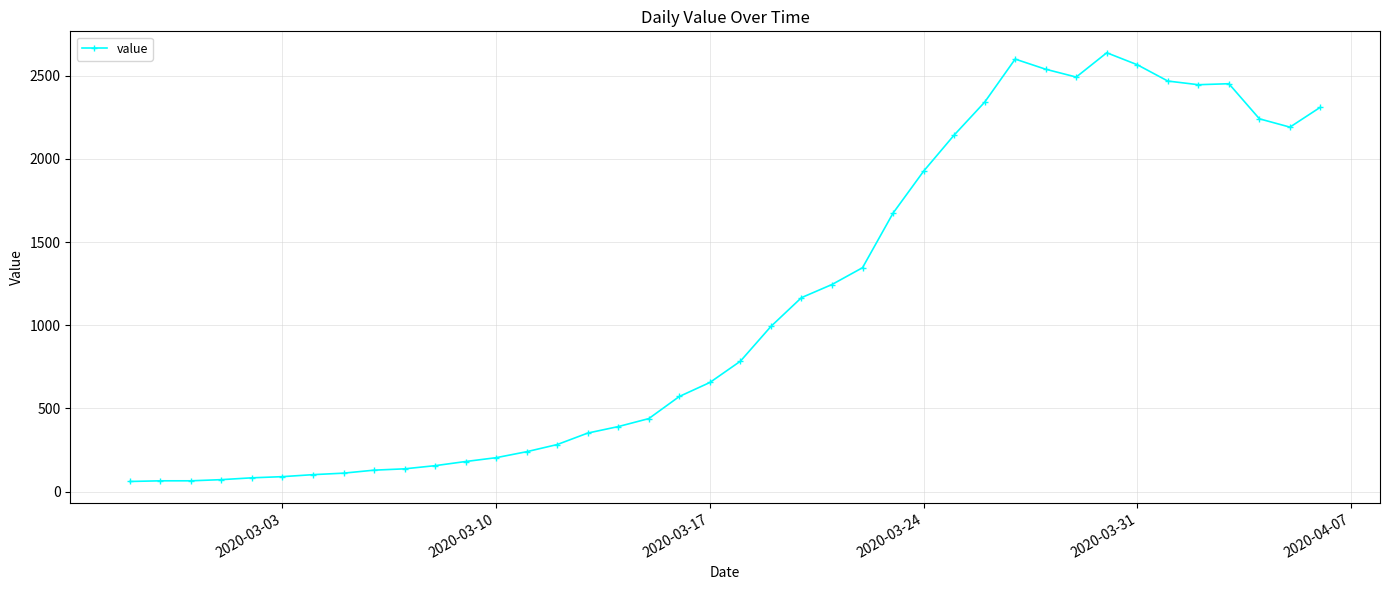

What is the value of the 15th point from the left?

283